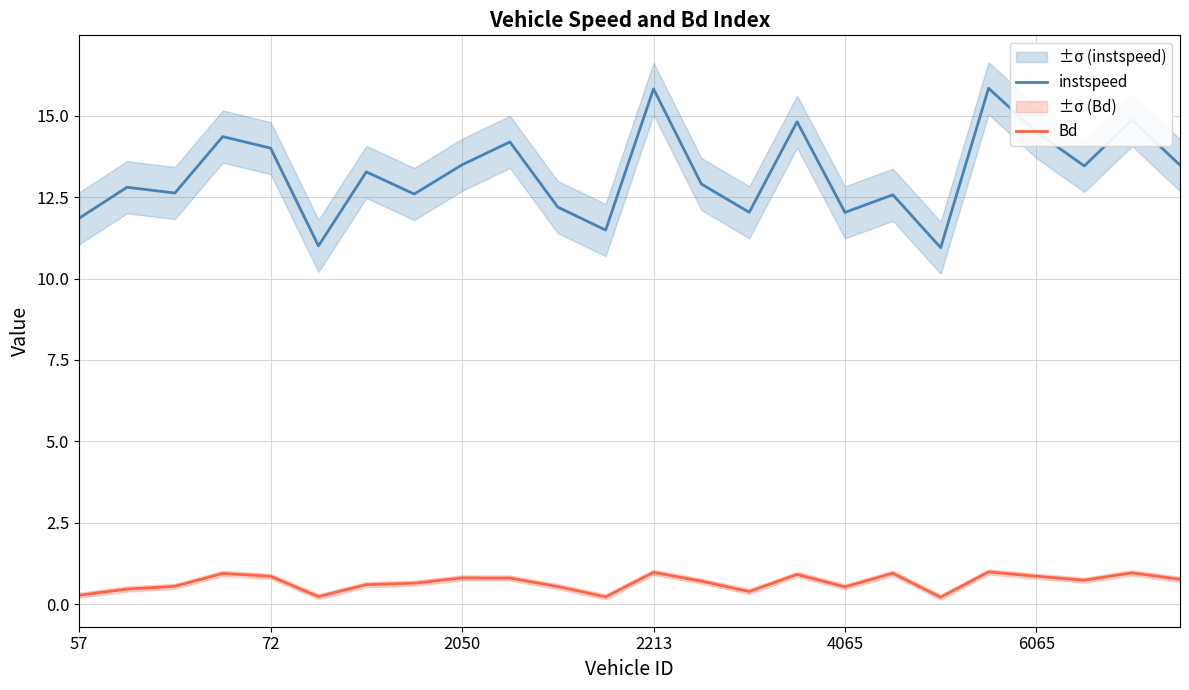

True or false: instspeed and Bd intersect in this chart.

False